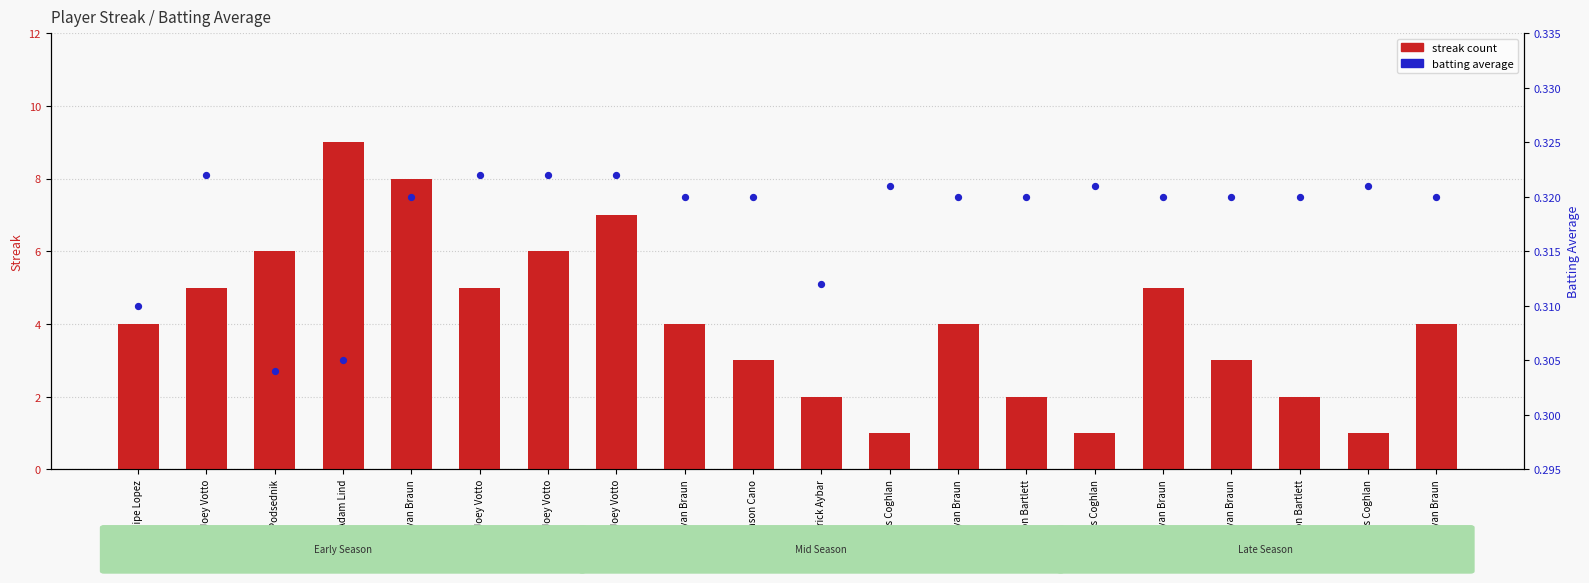

Which series contains the highest Y value?

streak count